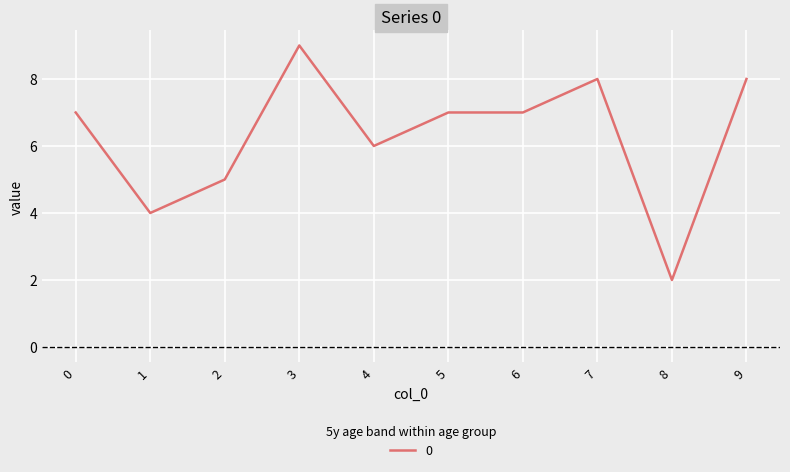

What is the ratio of the value at 5 to the value at 4?

1.2